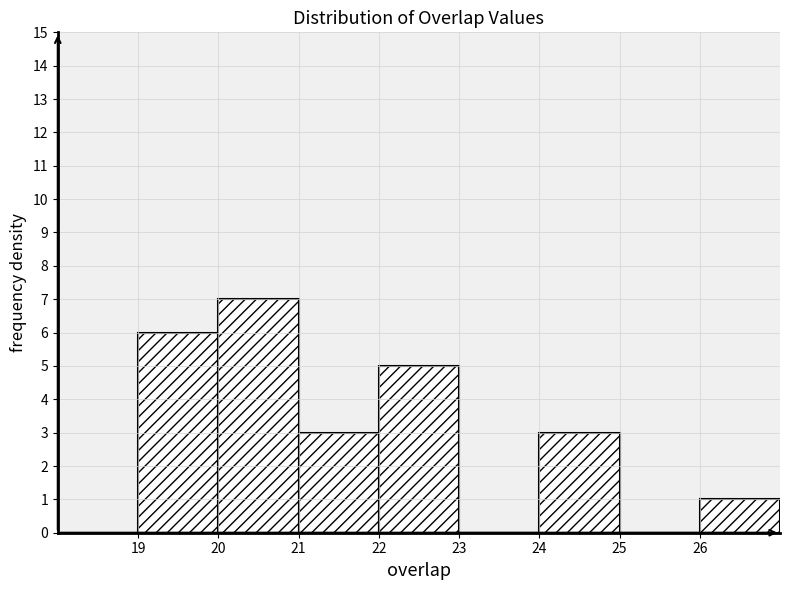

Reading left to right, transcribe this chart: for each bar, give the range it covers on the x-axis and its height. The values are not printed on the chart, so give them approximately, as read against the axis.

19 to 20: 6
20 to 21: 7
21 to 22: 3
22 to 23: 5
23 to 24: 0
24 to 25: 3
25 to 26: 0
26 to 27: 1